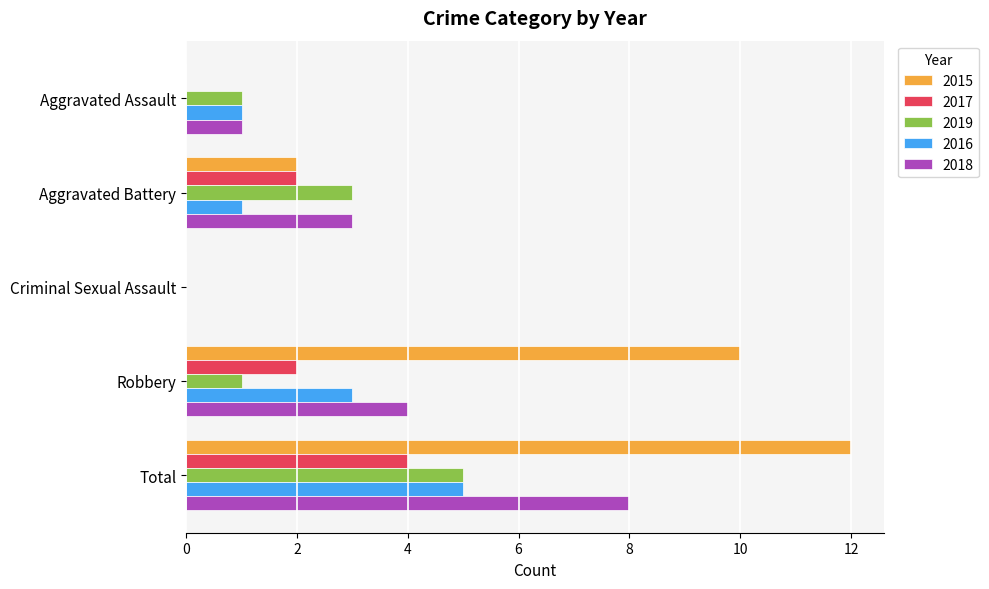

Count the number of data series in this chart.

5